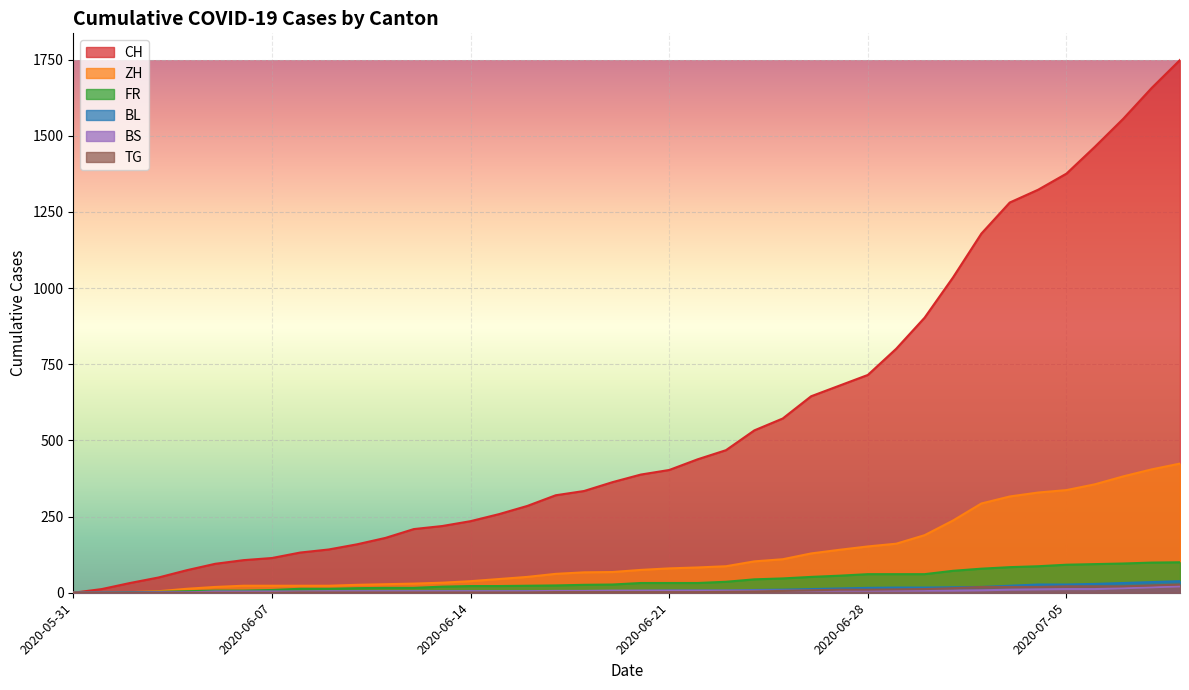

What is the label of the 37th point from the left?

2020-07-06